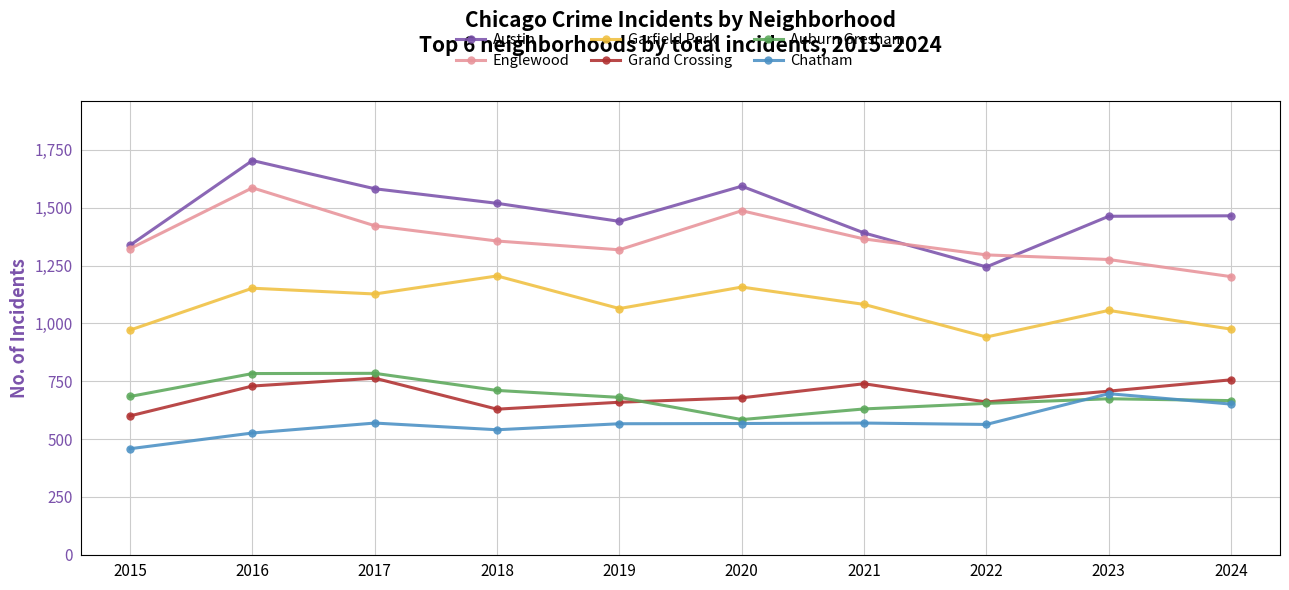

Which series has the widest spread of values?

Austin